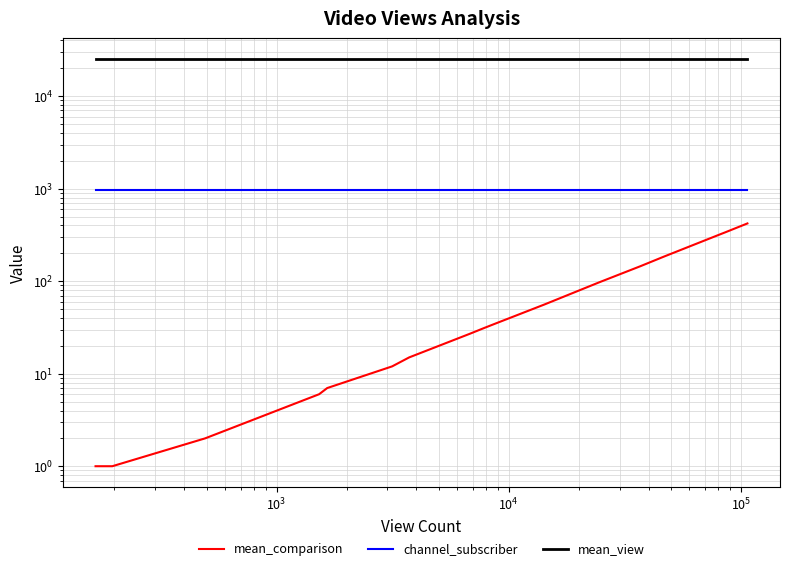

What is the smallest value displayed?

1